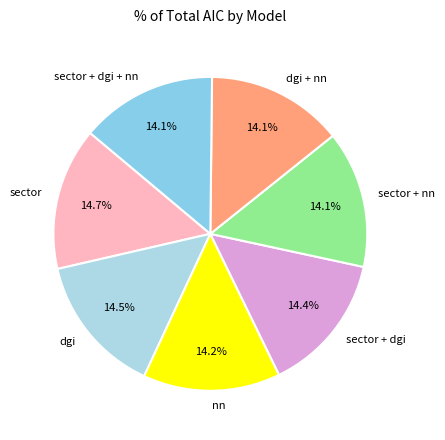

To the nearest percent, what portion does dgi + nn represent?

14%